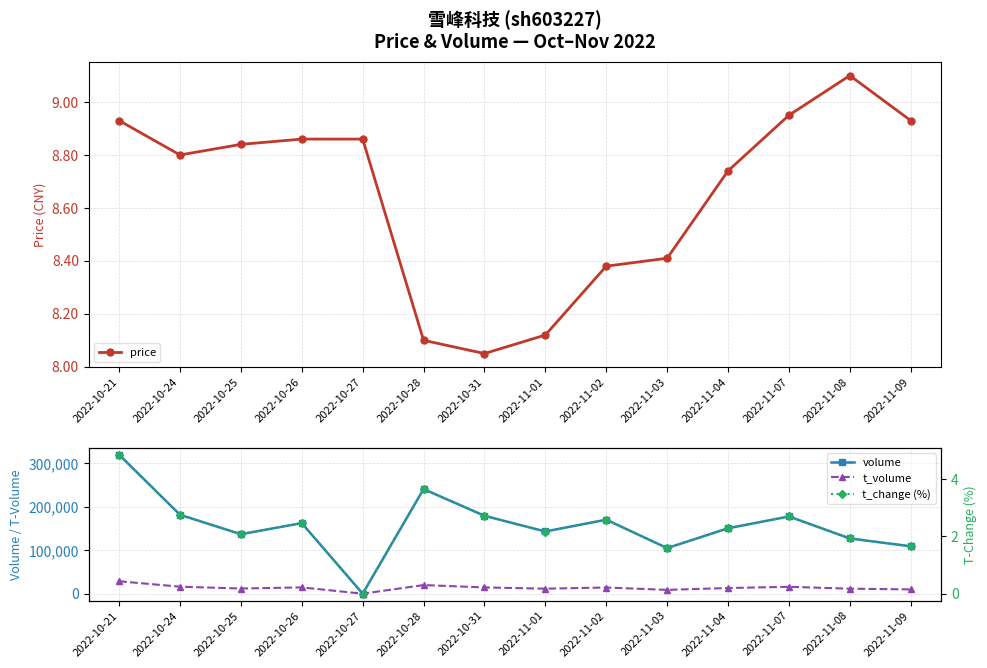

The price series shows 8.8 at 2022-10-24. True or false?

True